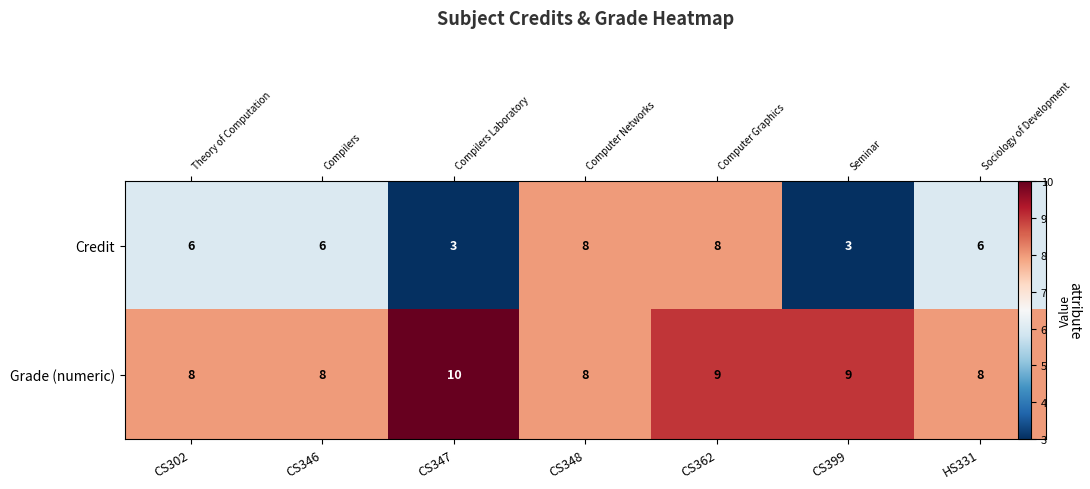

What is the sum of the Credit values at CS302 and CS347?

9